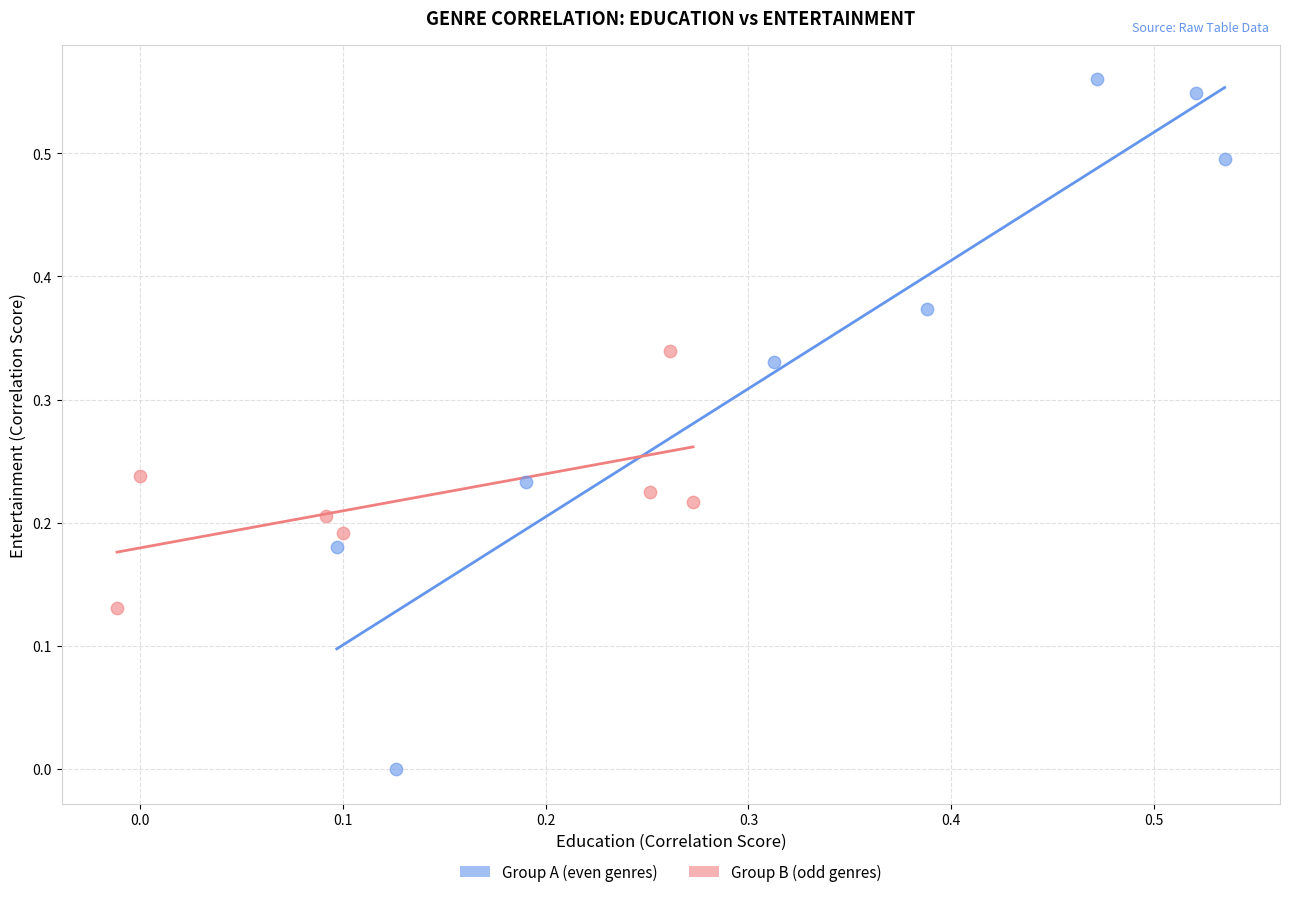

Which series reaches the minimum Y coordinate?

Group A (even genres)